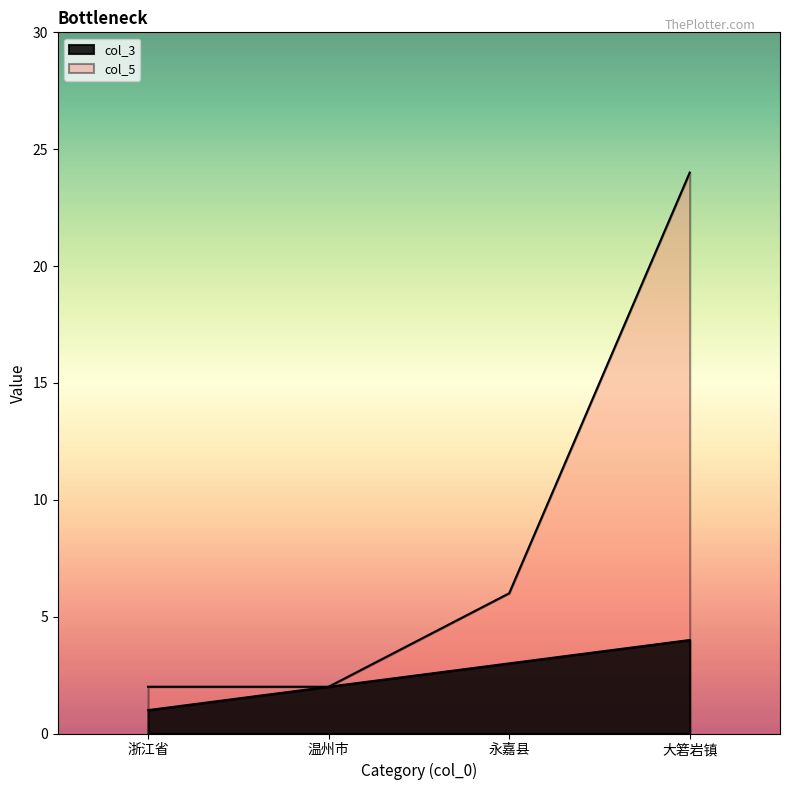

Which series has the widest spread of values?

col_5